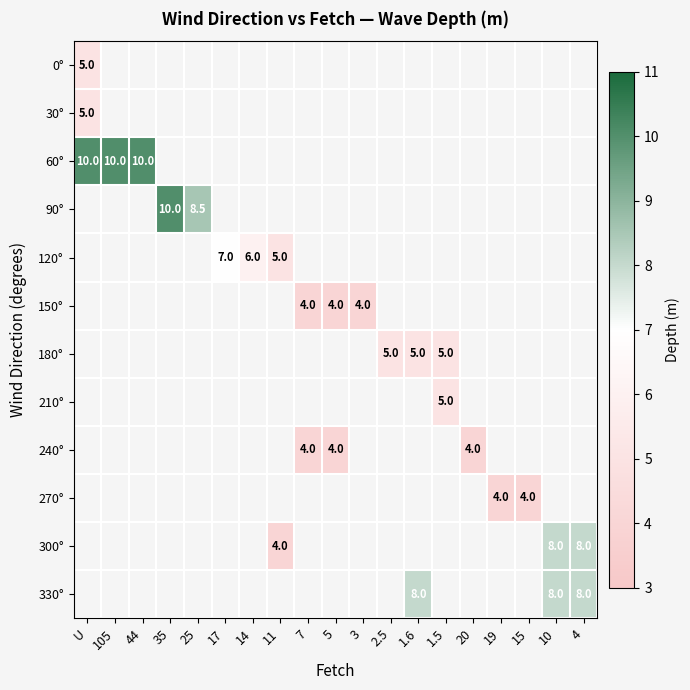

True or false: 330° has a value of 8.0 at 1.6.

True